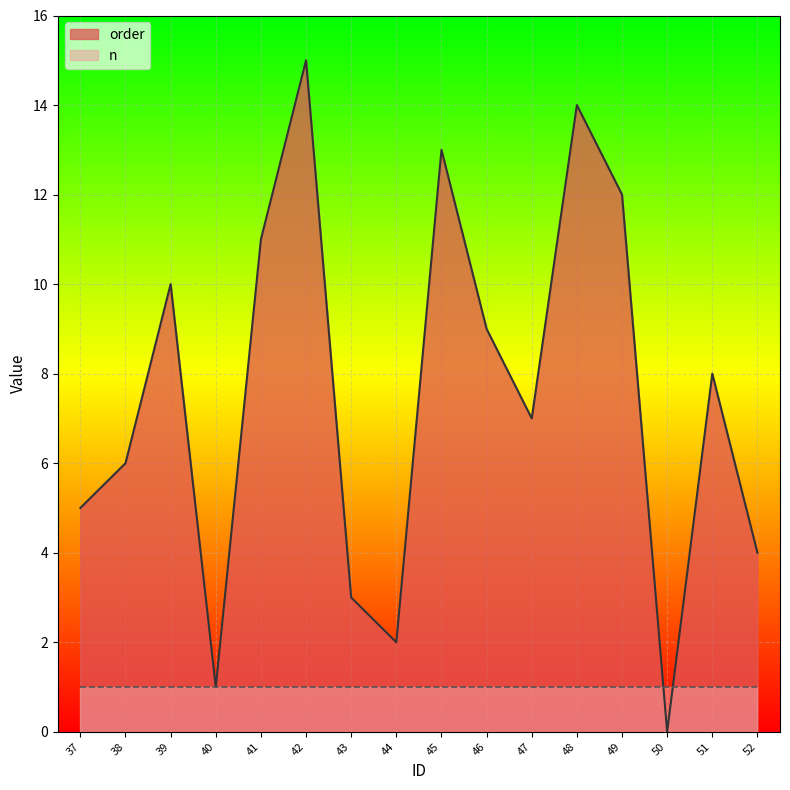

Is it true that the value at 38 is 6?

True